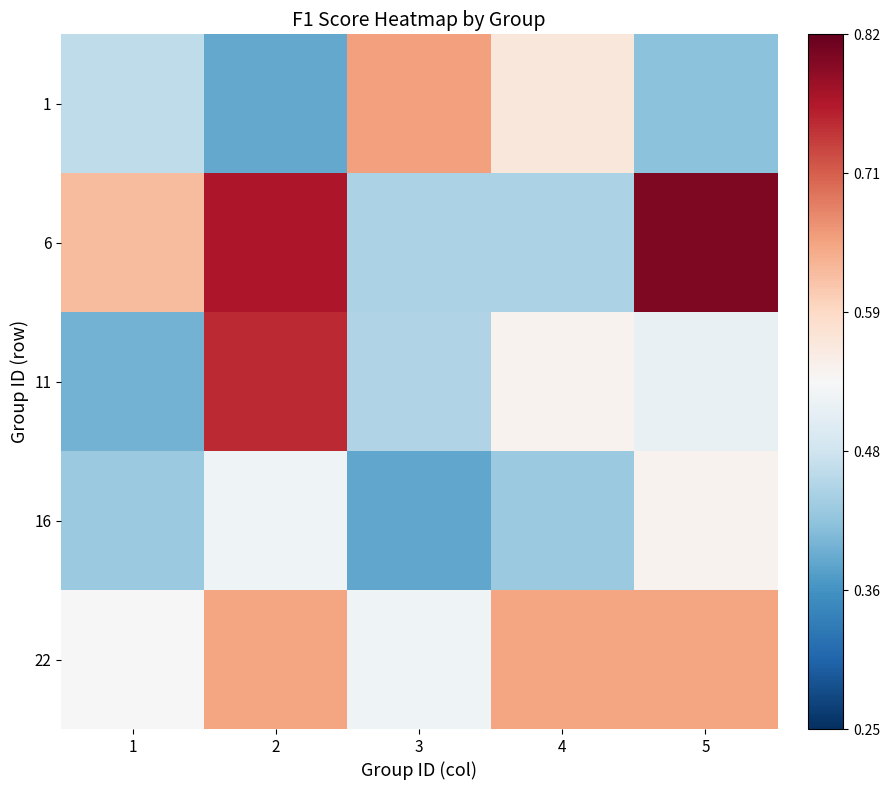

Which category has the highest value across all series?

5